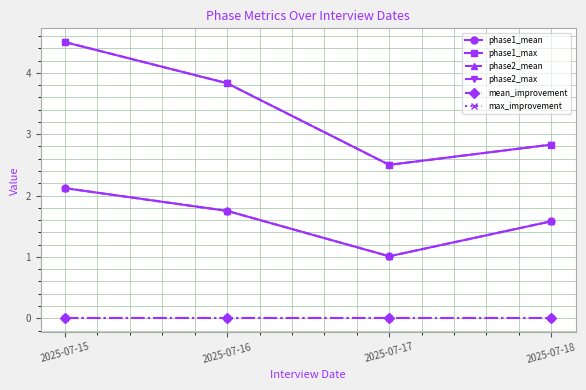

What is the difference between the maximum and minimum values in the phase2_mean series?

1.1